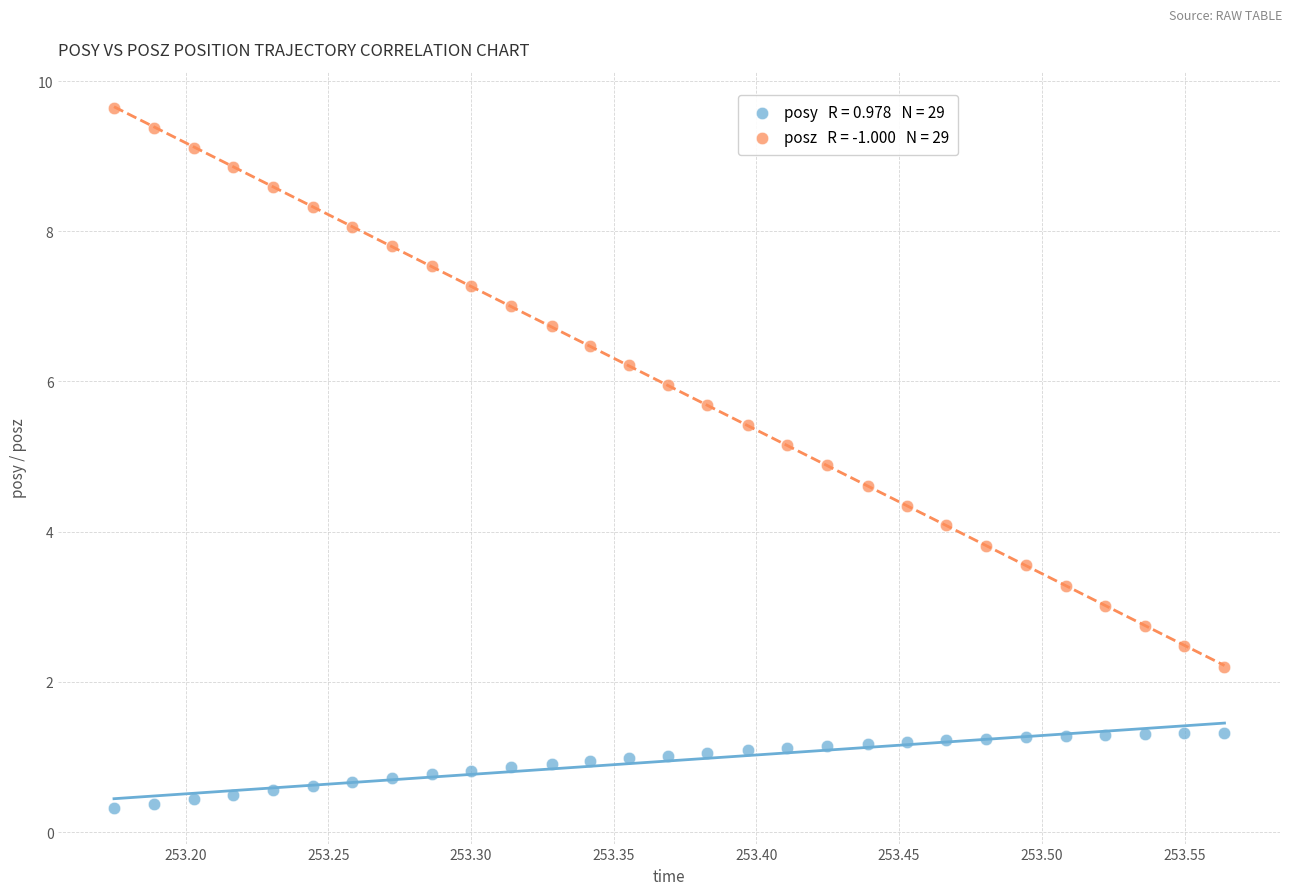

Across all data points, what is the range of Y values (max minus min)?

9.3